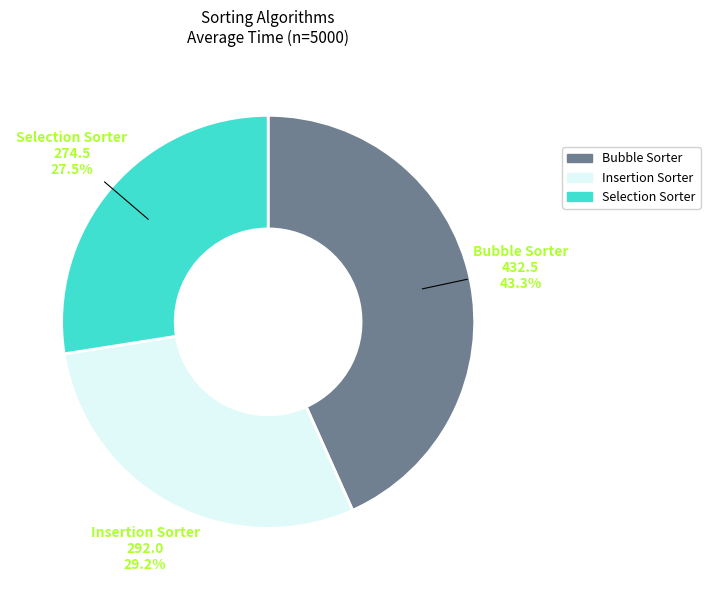

How many slices are in this pie chart?

3